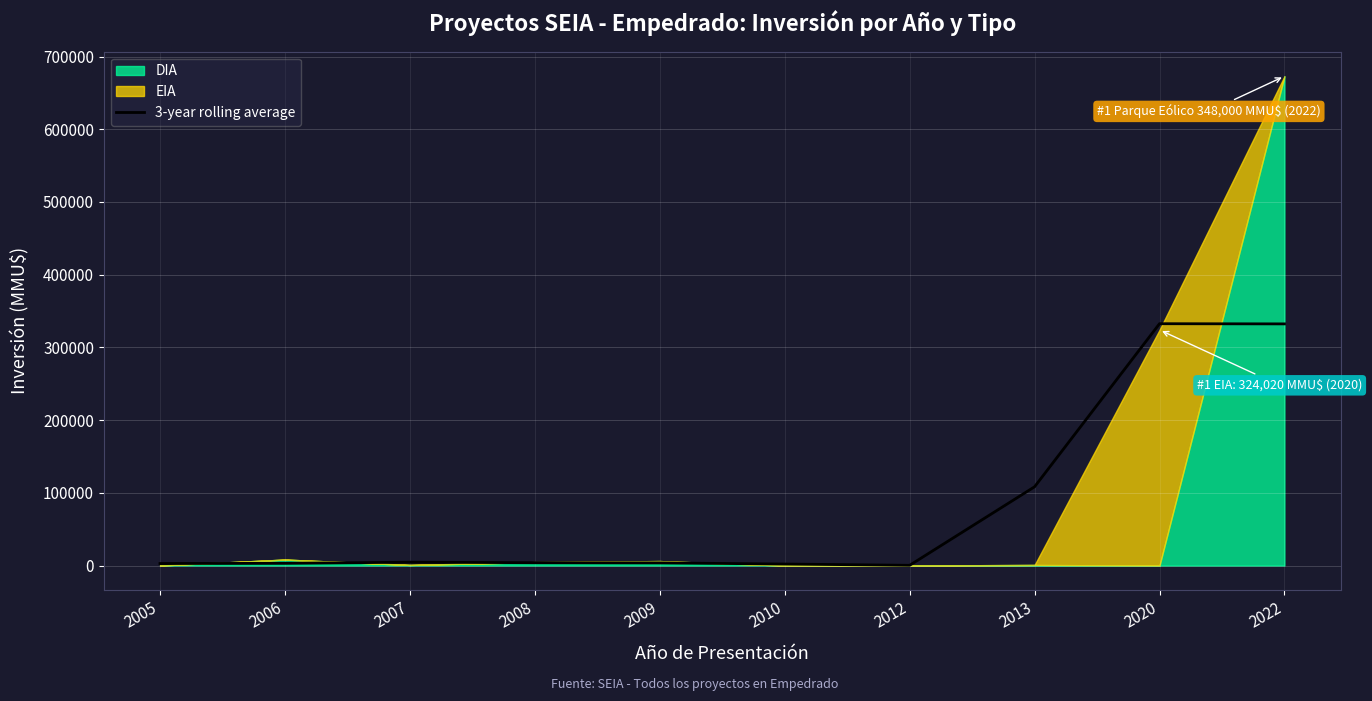

Where is the first local minimum?

2012